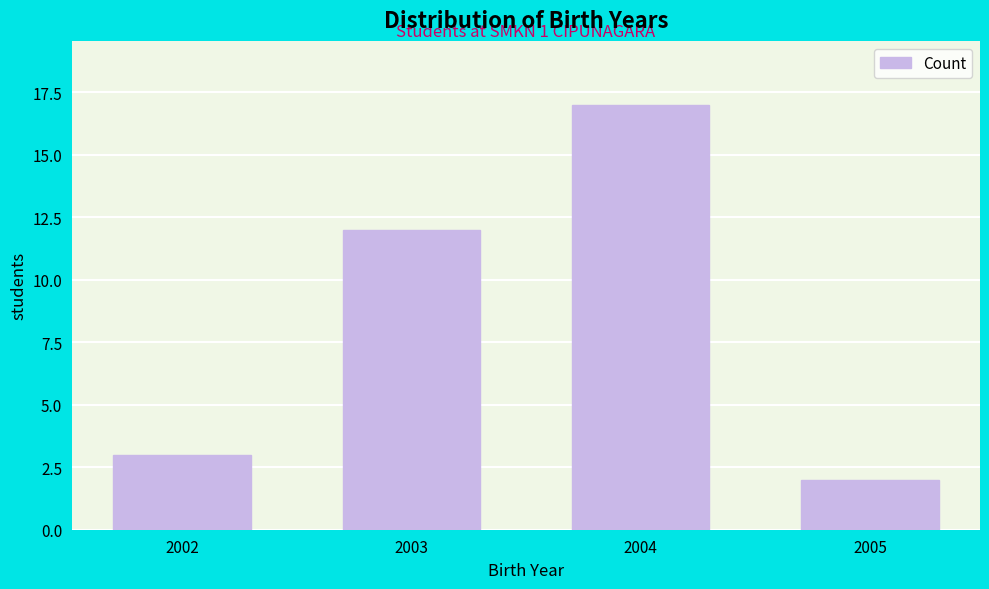

Reading left to right, transcribe all the data shown in this chart.

3	12	17	2